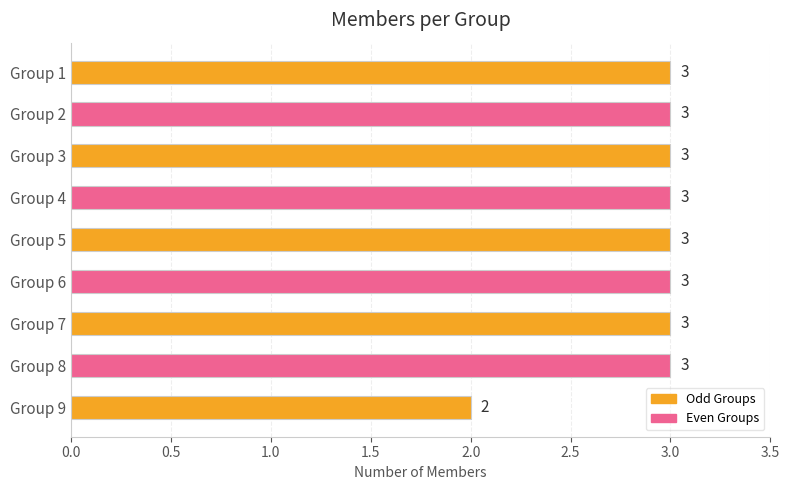

Reading top to bottom, transcribe all the data shown in this chart.

3	3	3	3	3	3	3	3	2